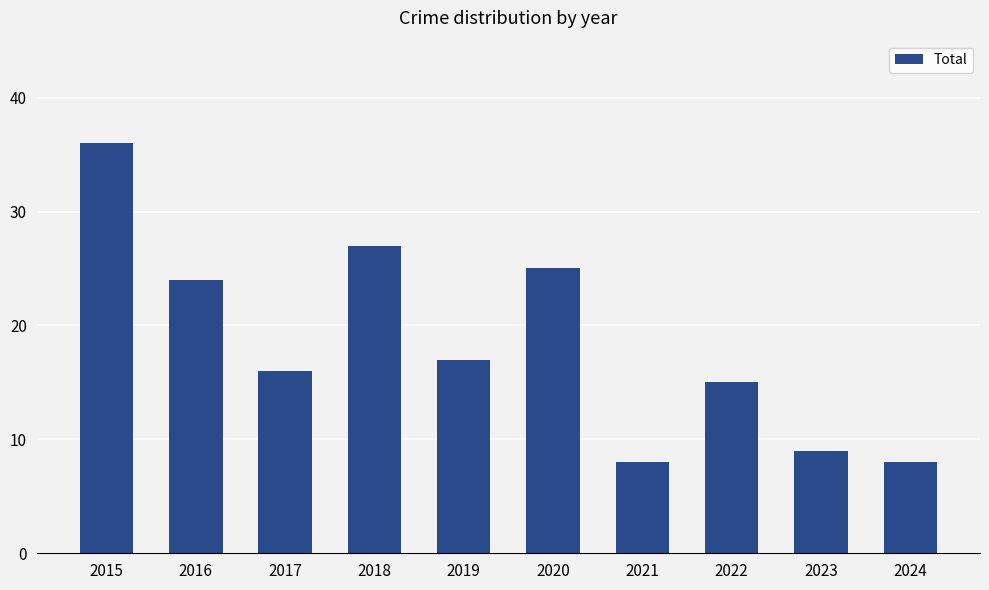

What is the minimum value shown in the chart?

8